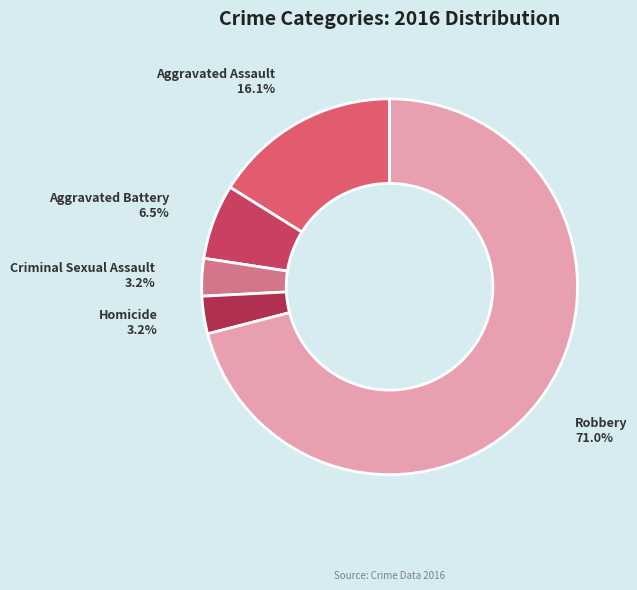

How much of the chart is everything except Robbery?

29.0%